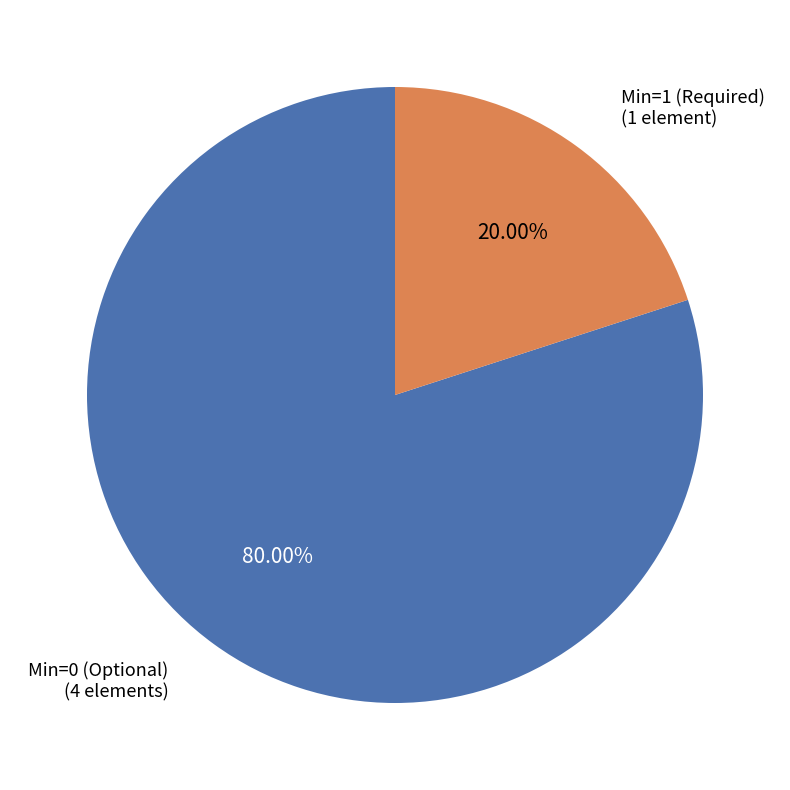

Is there any slice that represents more than half of the pie?

Yes